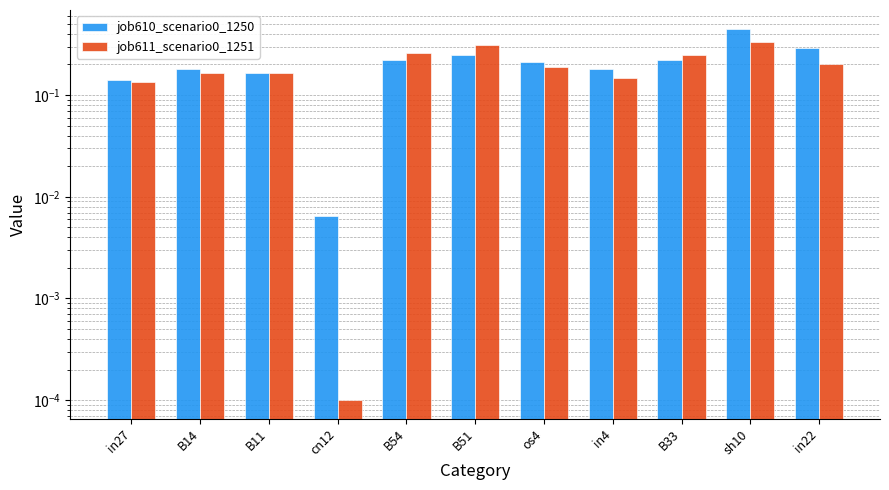

What value does the job610_scenario0_1250 series have at B33?

0.2